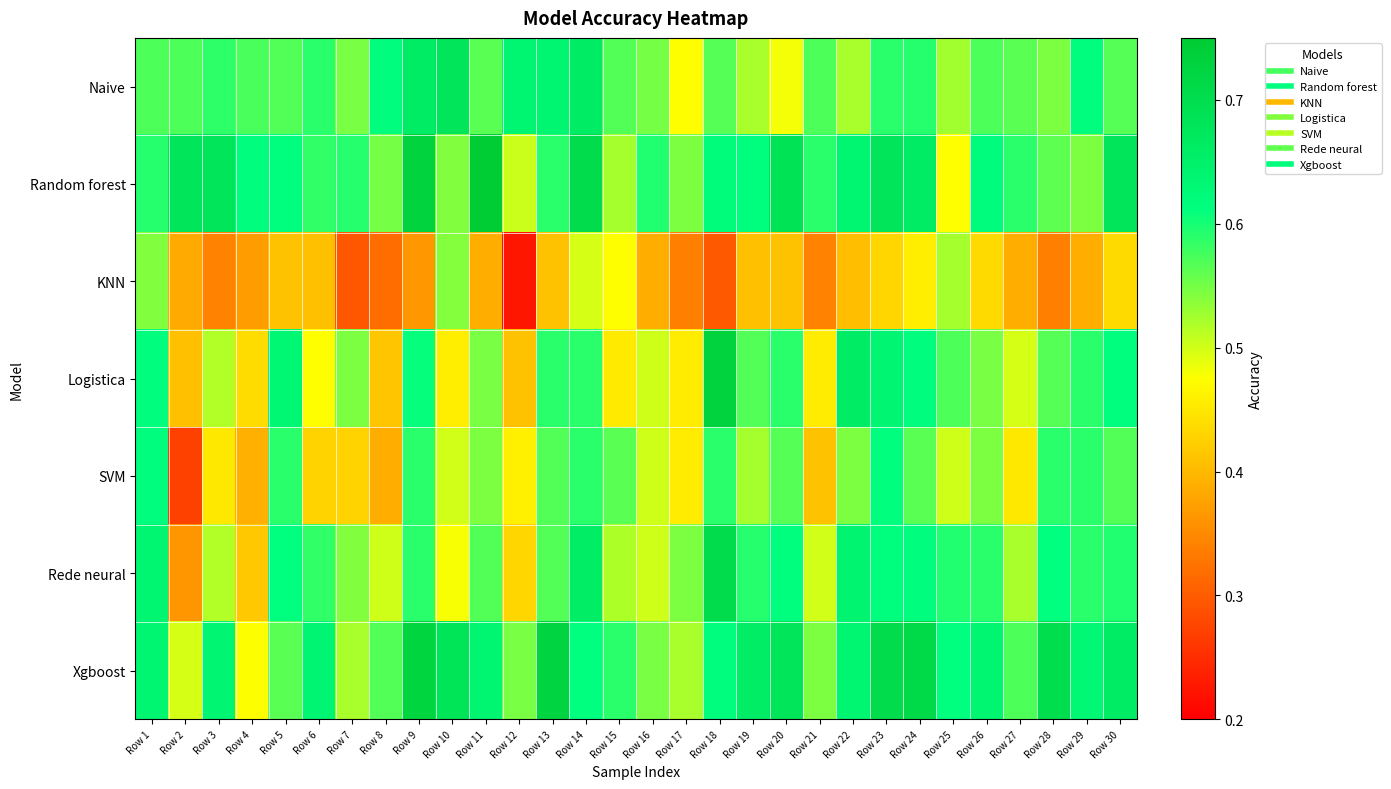

What is the difference between the highest and lowest values at Row 24?

0.3